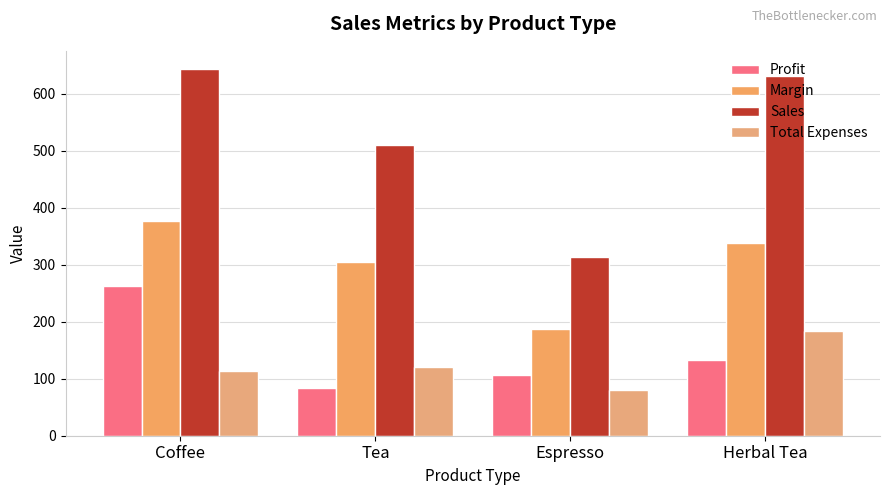

What position from the right is Herbal Tea?

1